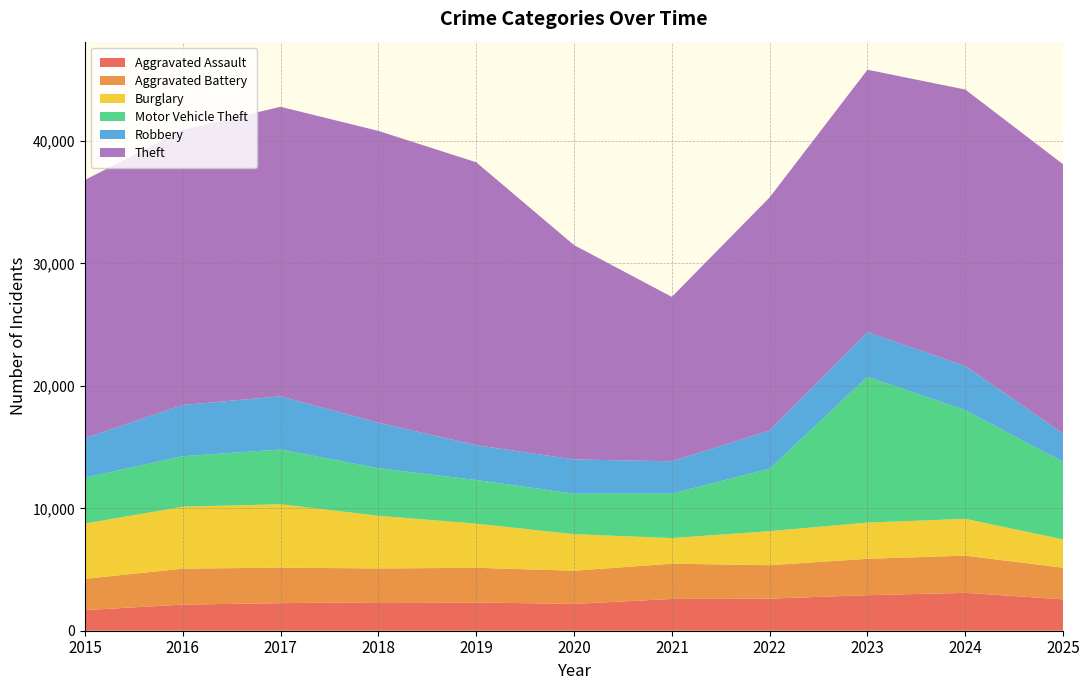

Reading left to right, what are all the values shown in this chart?

Aggravated Assault: 2015=1684	2016=2133	2017=2252	2018=2327	2019=2307	2020=2191	2021=2596	2022=2622	2023=2903	2024=3094	2025=2565
Aggravated Battery: 2015=2557	2016=2936	2017=2903	2018=2759	2019=2834	2020=2712	2021=2879	2022=2731	2023=2972	2024=3040	2025=2578
Burglary: 2015=4511	2016=5059	2017=5178	2018=4304	2019=3605	2020=2982	2021=2092	2022=2780	2023=2958	2024=3005	2025=2311
Motor Vehicle Theft: 2015=3752	2016=4126	2017=4470	2018=3887	2019=3568	2020=3308	2021=3633	2022=5106	2023=11912	2024=8876	2025=6332
Robbery: 2015=3231	2016=4181	2017=4344	2018=3716	2019=2843	2020=2799	2021=2639	2022=3122	2023=3646	2024=3605	2025=2319
Theft: 2015=21085	2016=22475	2017=23650	2018=23836	2019=23110	2020=17509	2021=13432	2022=19038	2023=21434	2024=22584	2025=21995